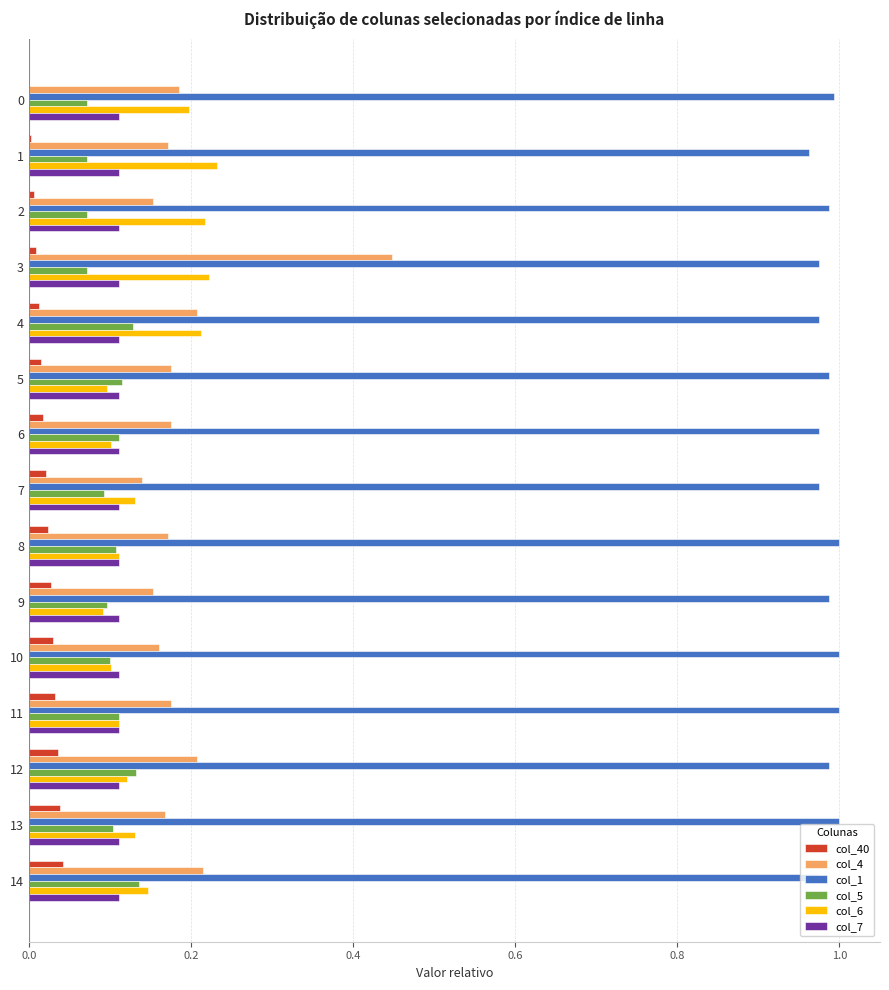

How many categories are shown in the chart?

15